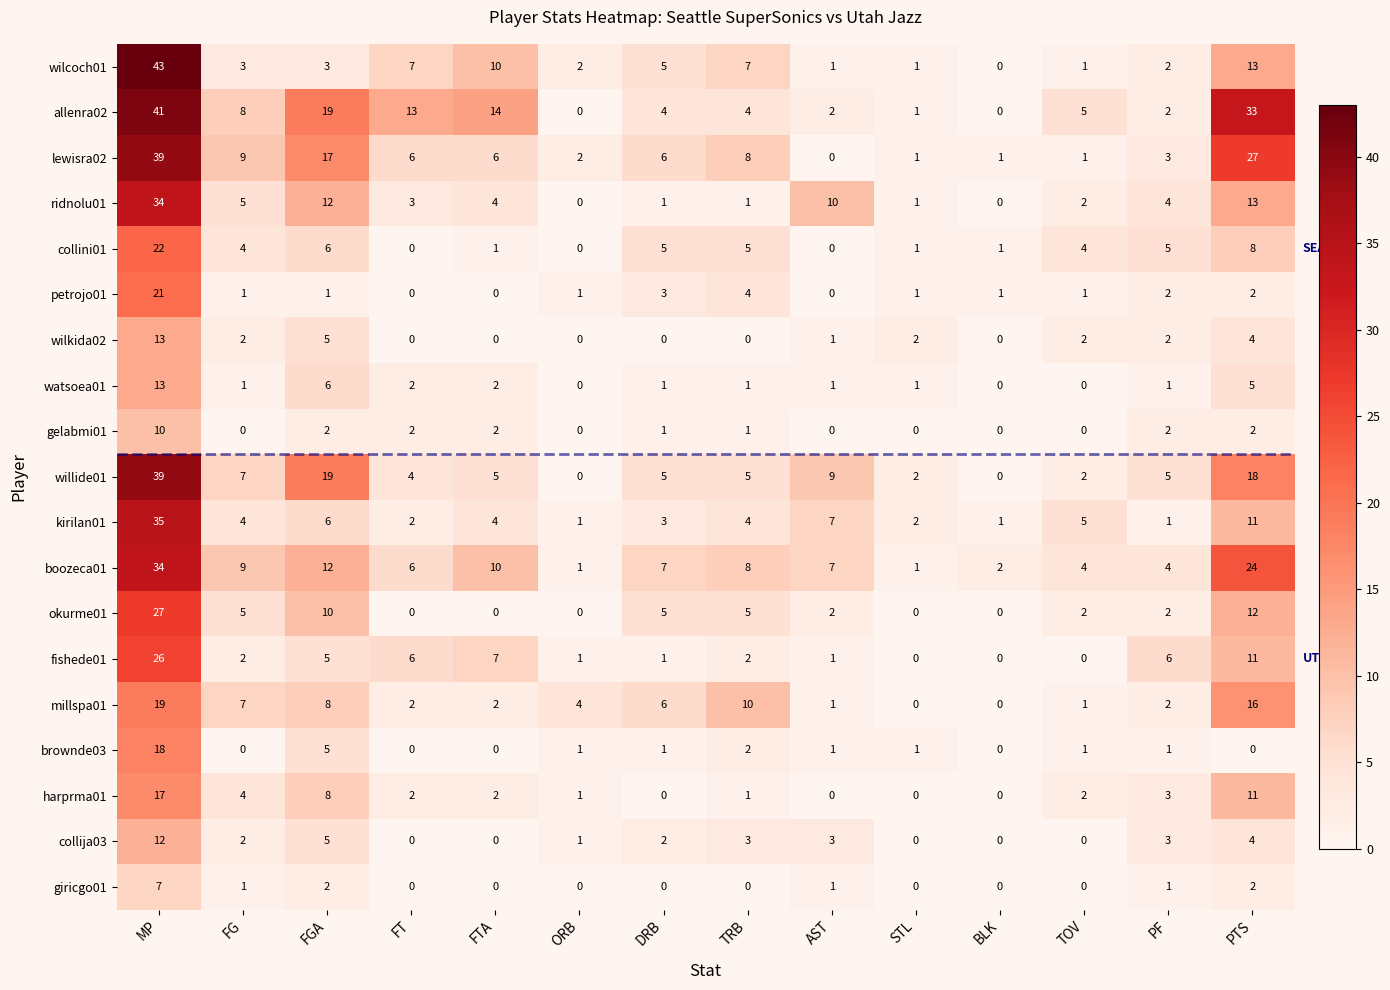

What is the difference between the maximum and minimum values in the watsoea01 series?

13